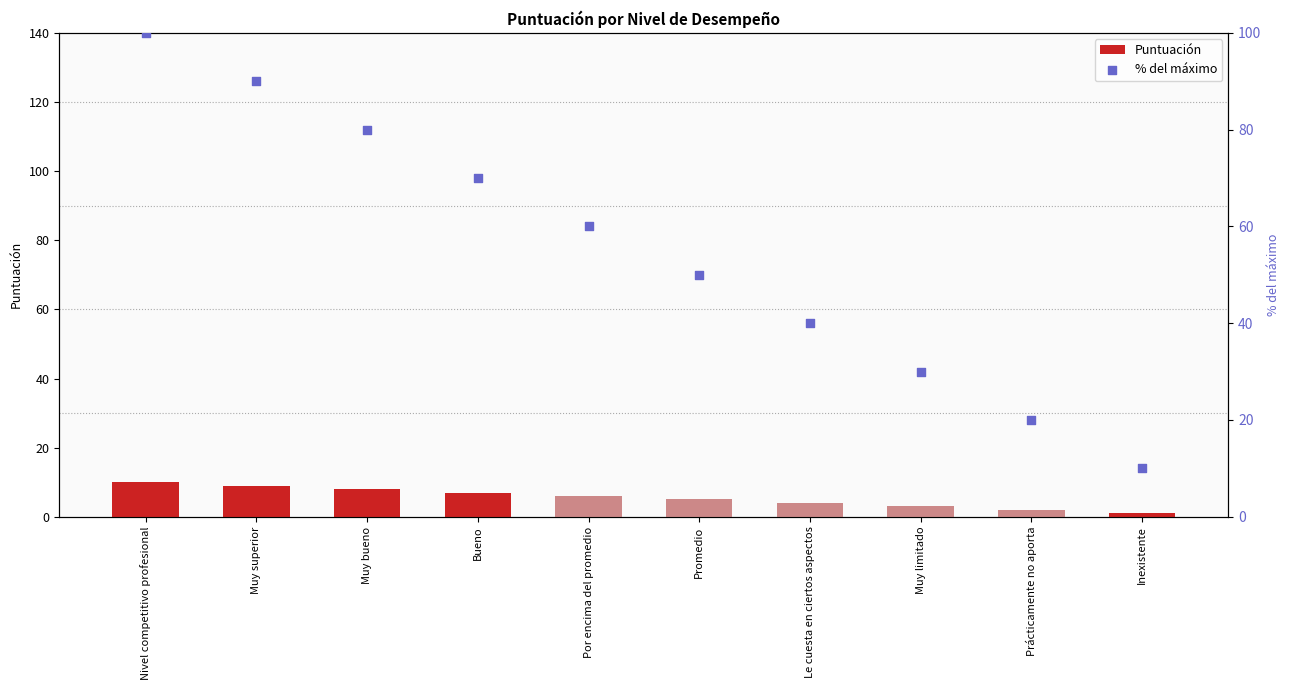

Which series contains the lowest Y value?

Puntuación